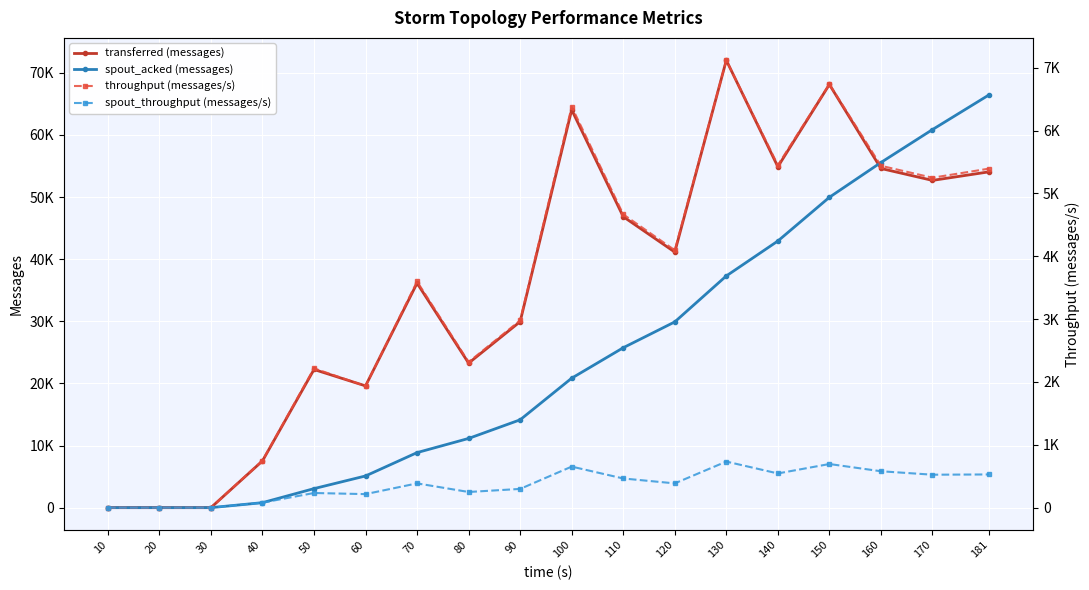

What is the value of the spout_acked (messages) point at the 18th from the left?

66460